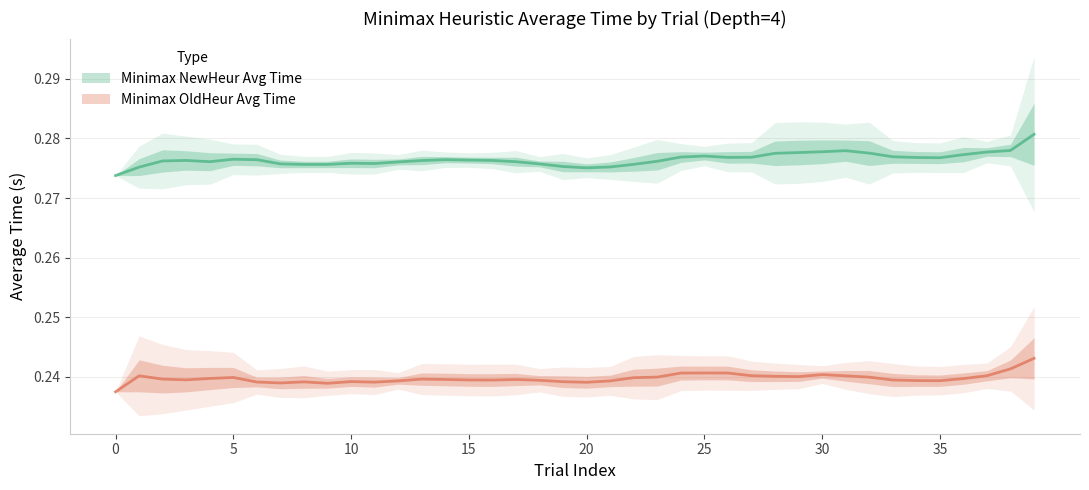

At which label does Minimax OldHeur Avg Time reach its peak?

39